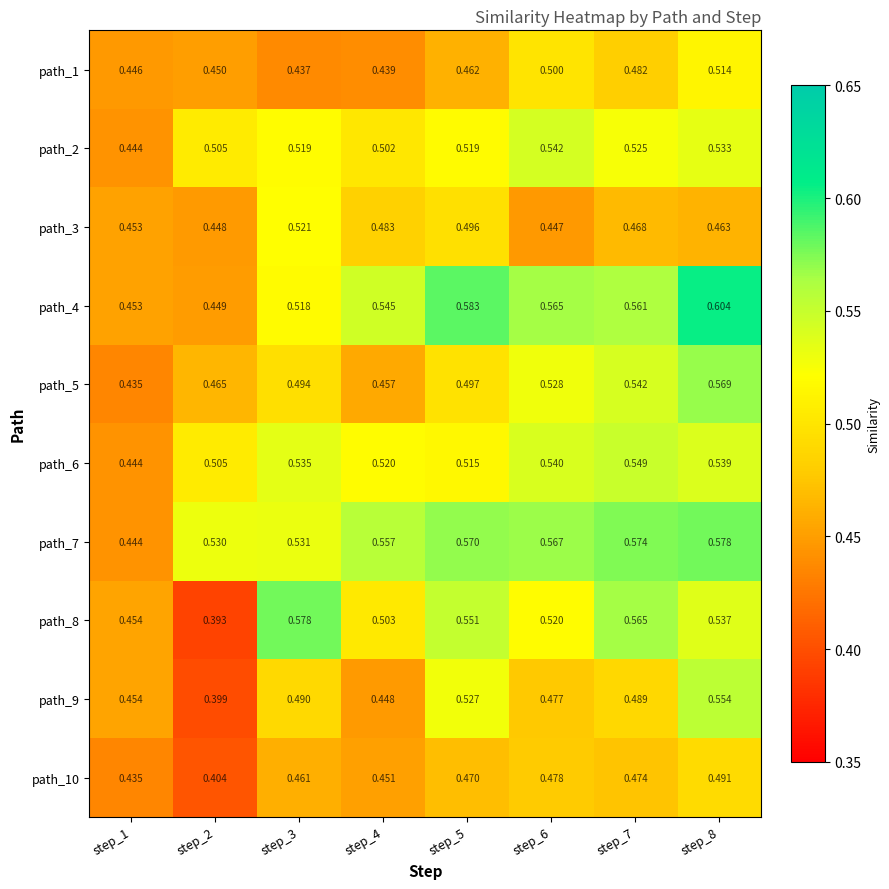

What is the difference between the highest and lowest values at step_8?

0.1